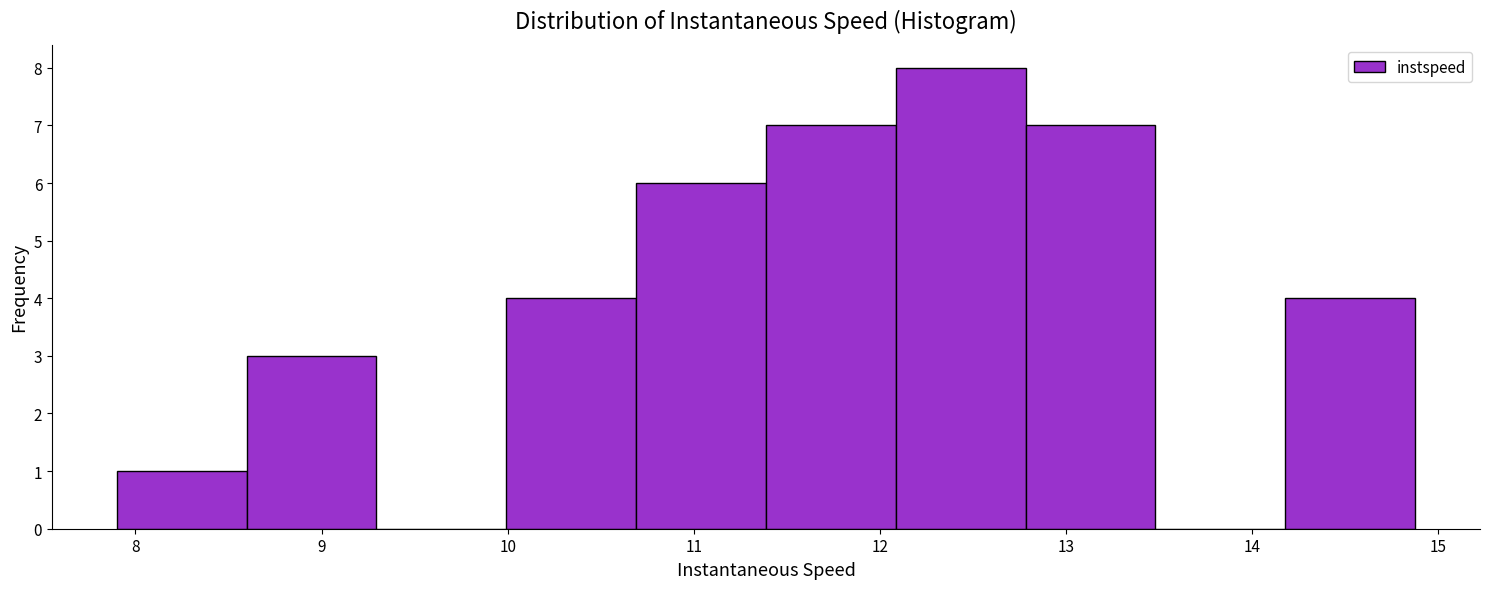

What is the height of the bar covering 8.6 to 9.3 on the x-axis? Neither the bar edges nor the heights are printed on the chart, so give them approximately, as read against the axes.

3